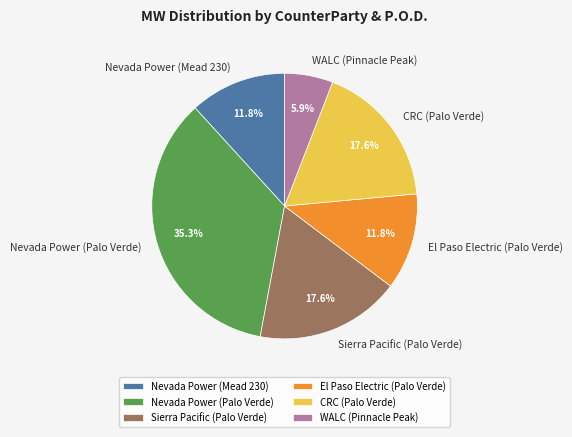

To the nearest percent, what is the difference between the El Paso Electric (Palo Verde) and Sierra Pacific (Palo Verde) slice percentages?

6%